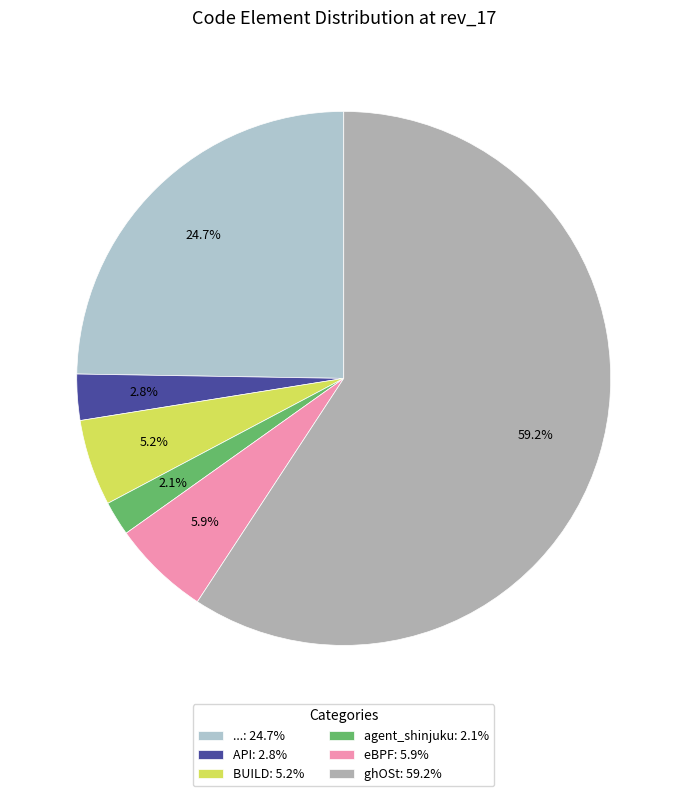

Which slice is the largest?

ghOSt: 59.2%